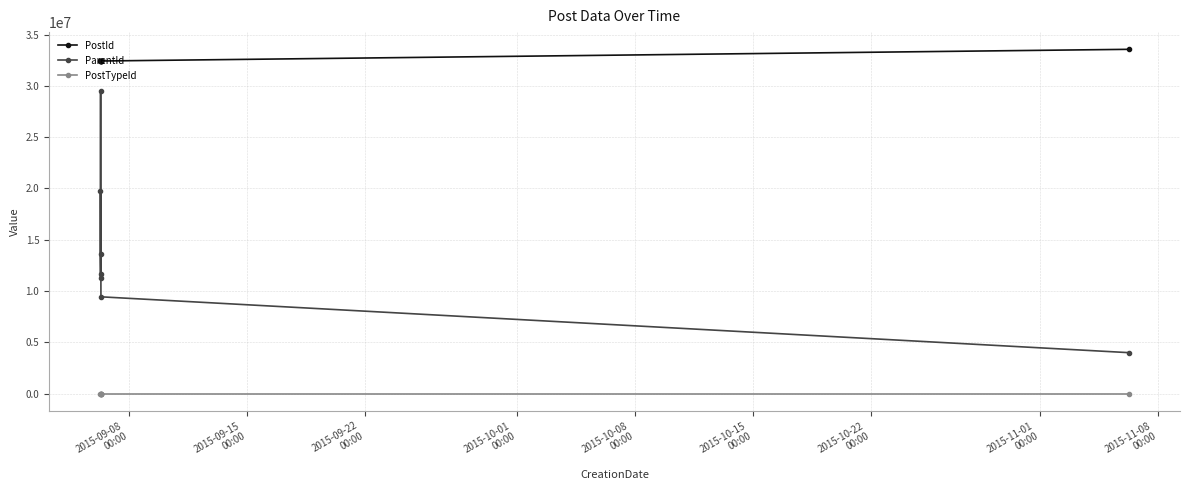

List the series in order of their overall mean, highest first.

PostId, ParentId, PostTypeId